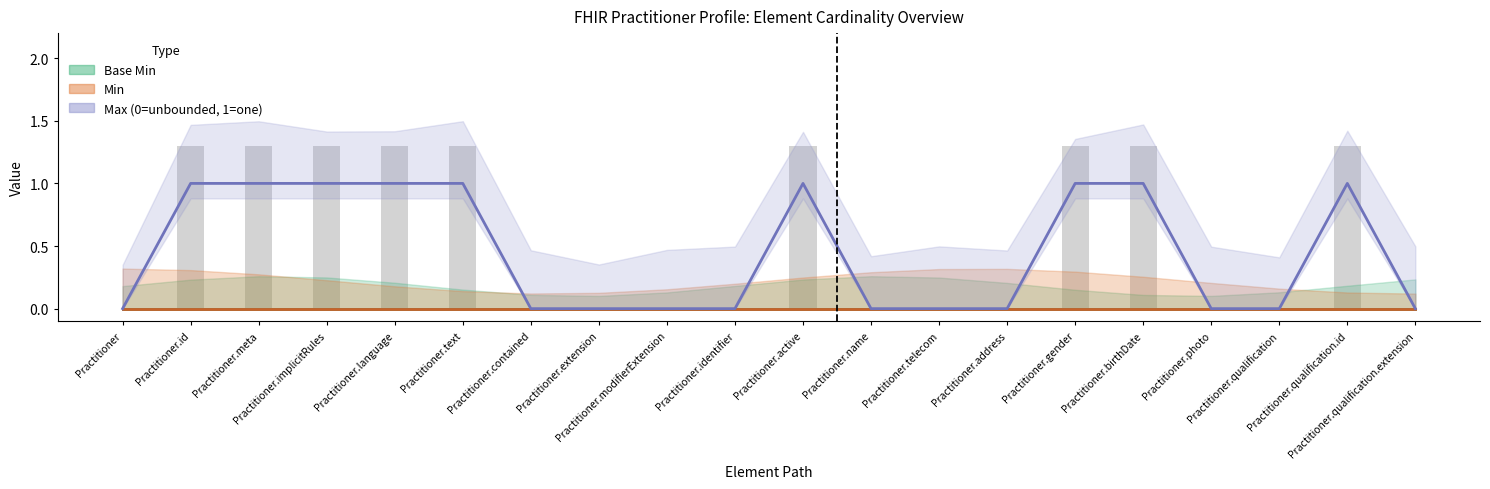

Which series has the largest range (max minus min)?

Max_numeric